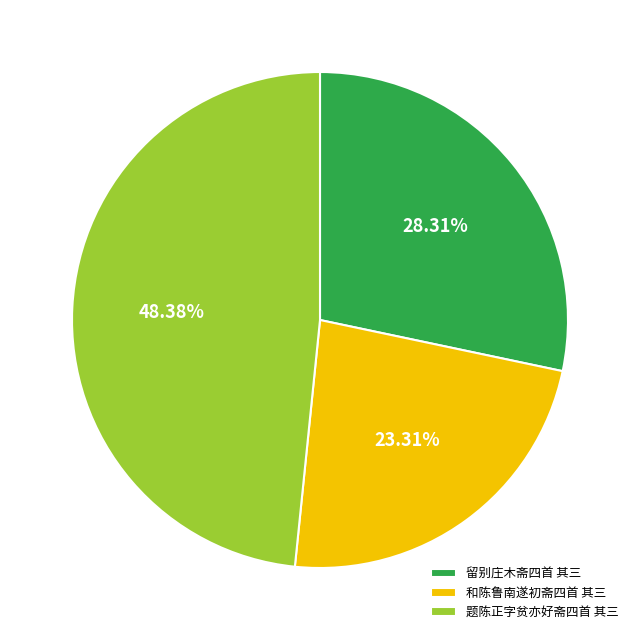

True or false: 留别庄木斋四首 其三 accounts for 28% of the total.

True